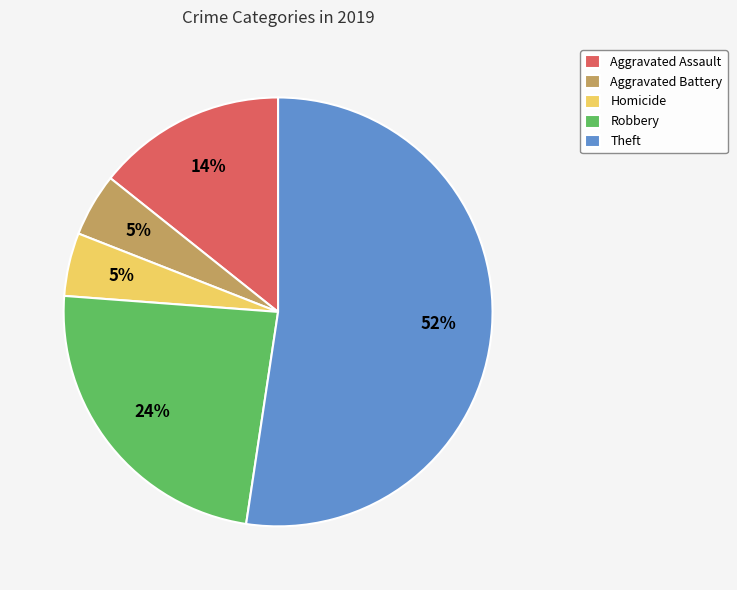

To the nearest percent, what percentage of the pie is Robbery?

24%